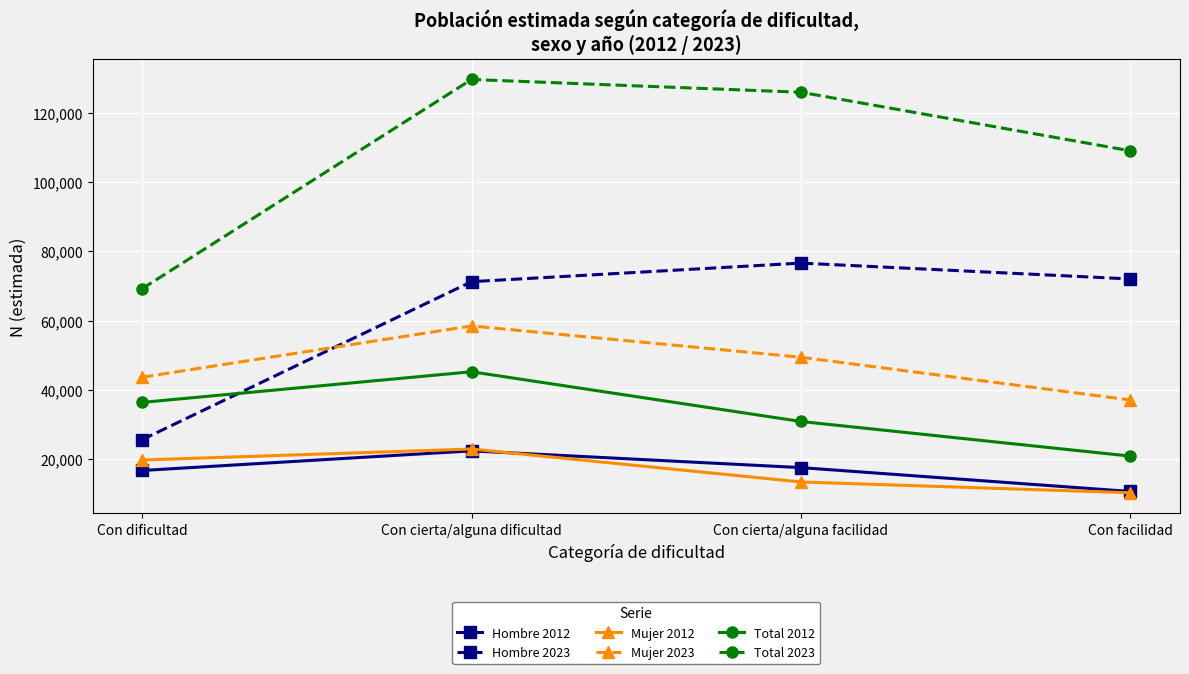

Rank the series at Con cierta/alguna facilidad from highest to lowest value.

Total 2023, Hombre 2023, Mujer 2023, Total 2012, Hombre 2012, Mujer 2012